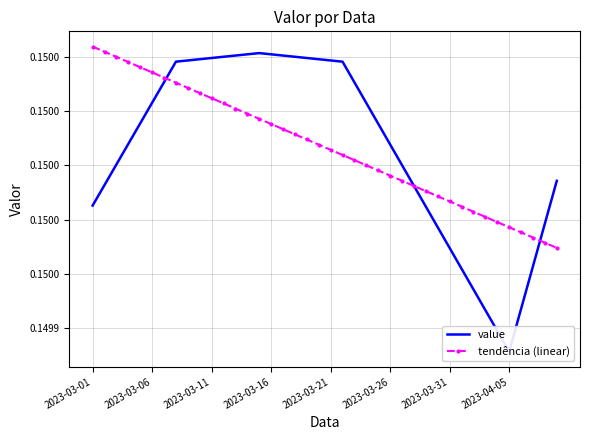

How many tendência (linear) values are between 0 and 1?

40